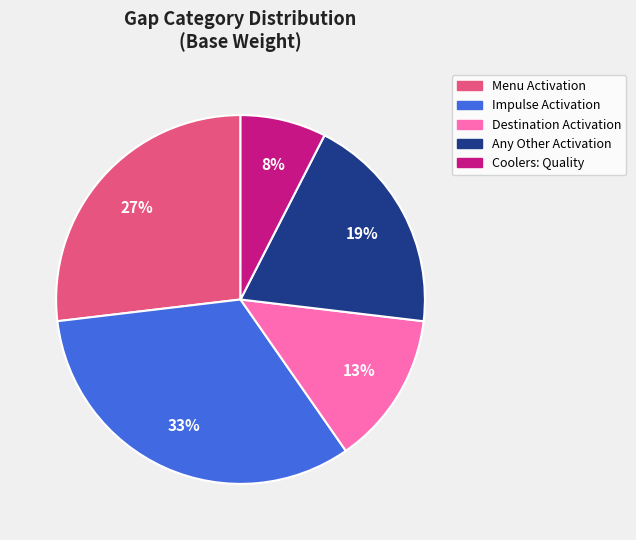

Between Coolers: Quality and Any Other Activation, which is larger?

Any Other Activation